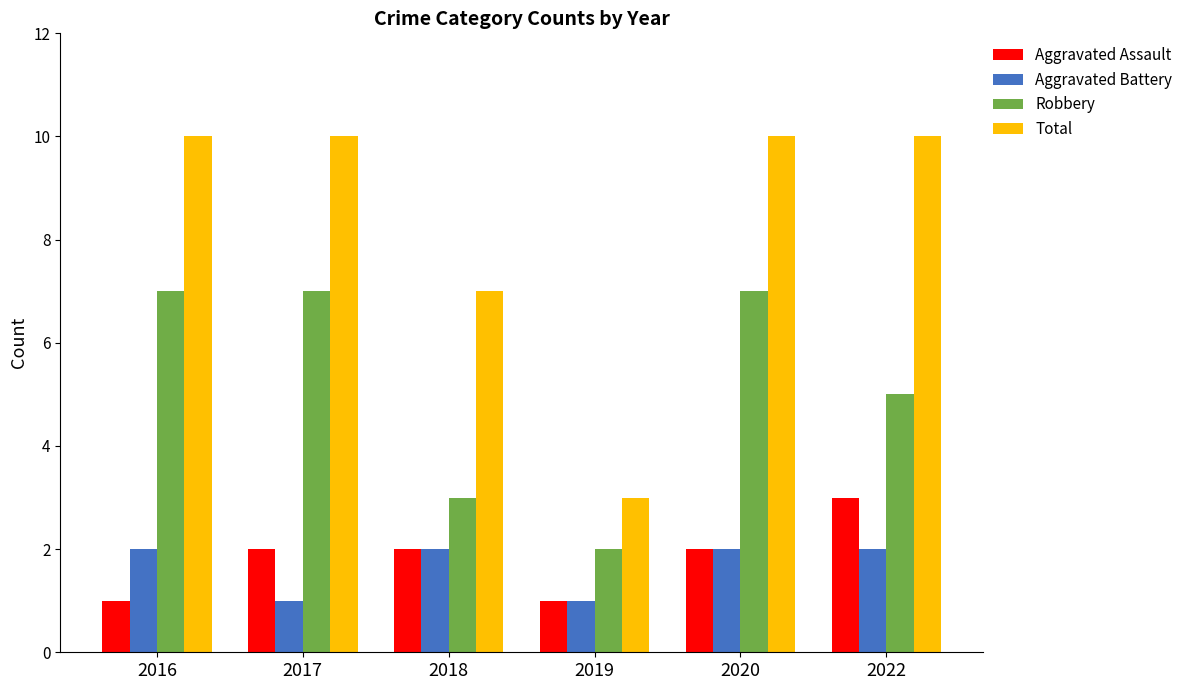

At how many categories does at least one series exceed 6?

5